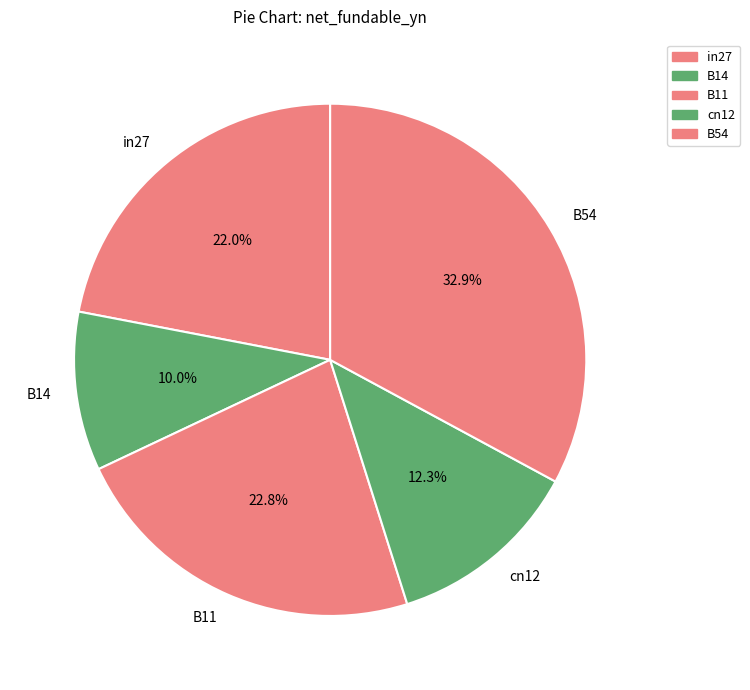

Between in27 and B11, which is larger?

B11